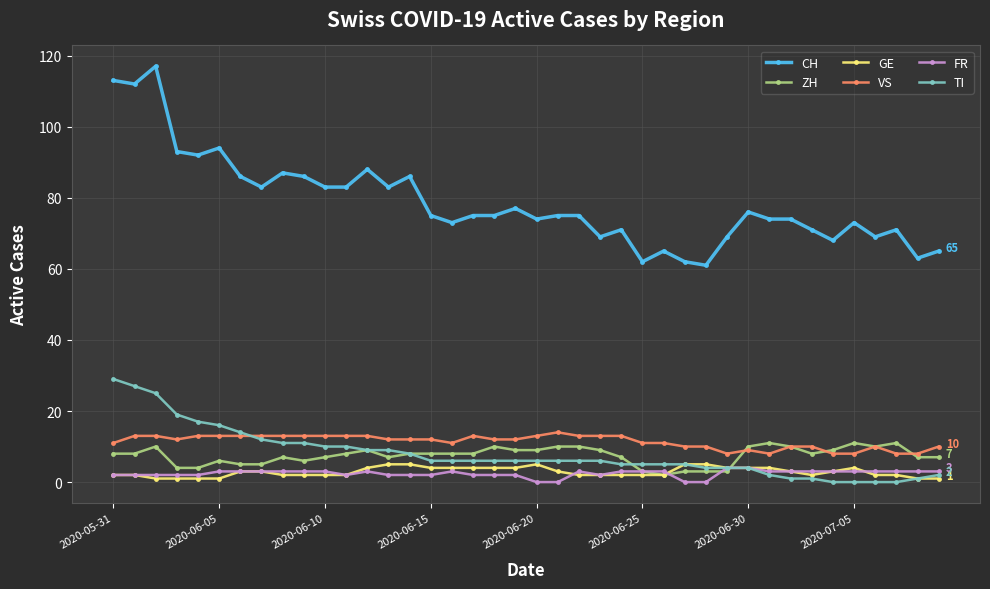

What is the value of the VS point at the 23rd from the left?

13